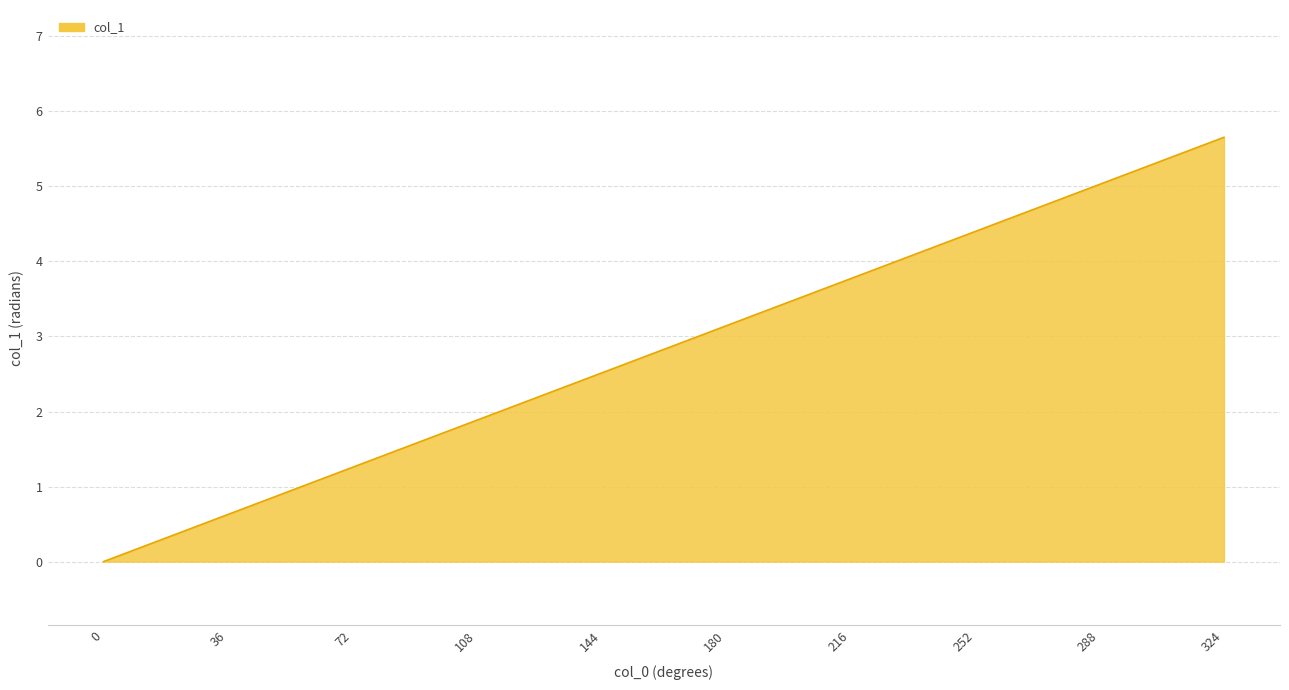

What is the maximum value shown in the chart?

5.7